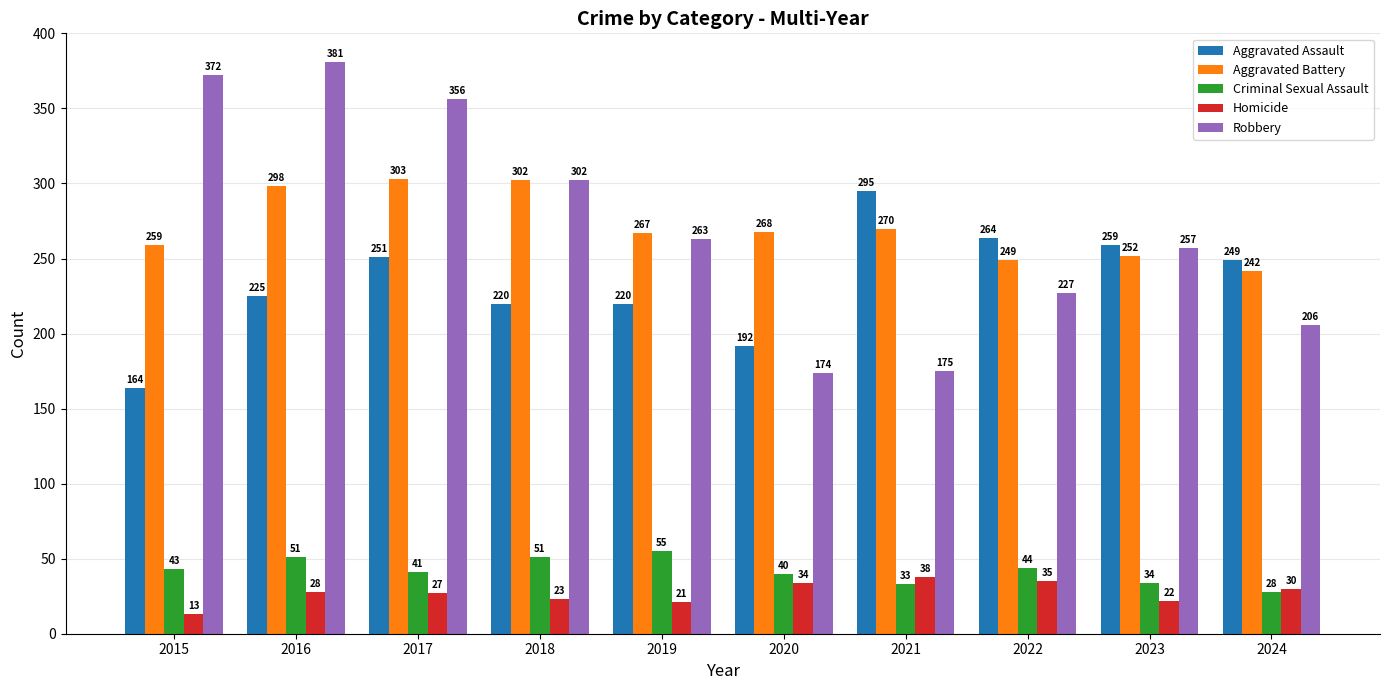

List the labels in order of Robbery value, largest first.

2016, 2015, 2017, 2018, 2019, 2023, 2022, 2024, 2021, 2020